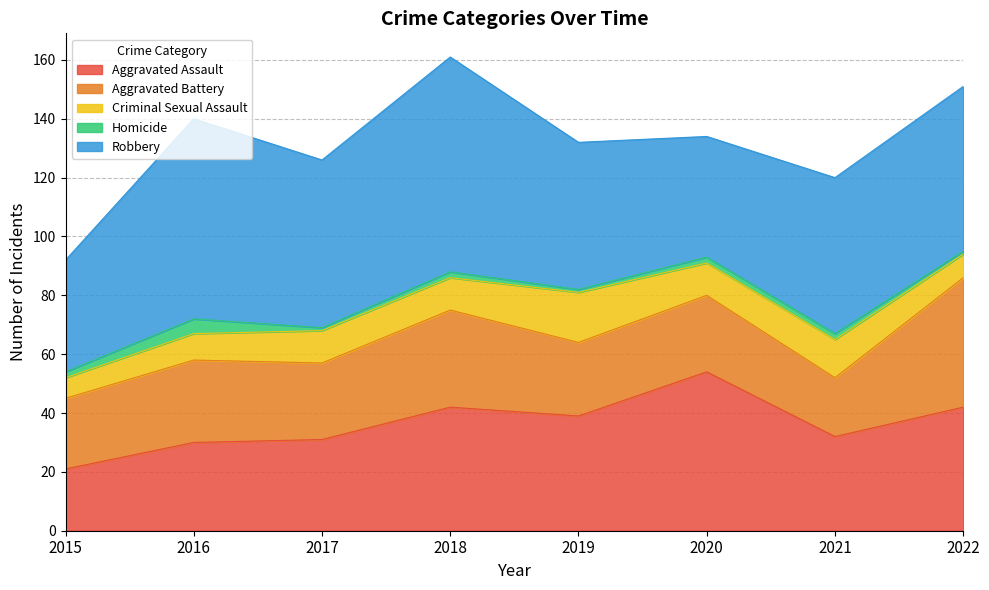

Reading left to right, transcribe all the data shown in this chart.

Aggravated Assault: 21	30	31	42	39	54	32	42
Aggravated Battery: 24	28	26	33	25	26	20	44
Criminal Sexual Assault: 7	9	11	11	17	11	13	8
Homicide: 2	5	1	2	1	2	2	1
Robbery: 38	68	57	73	50	41	53	56